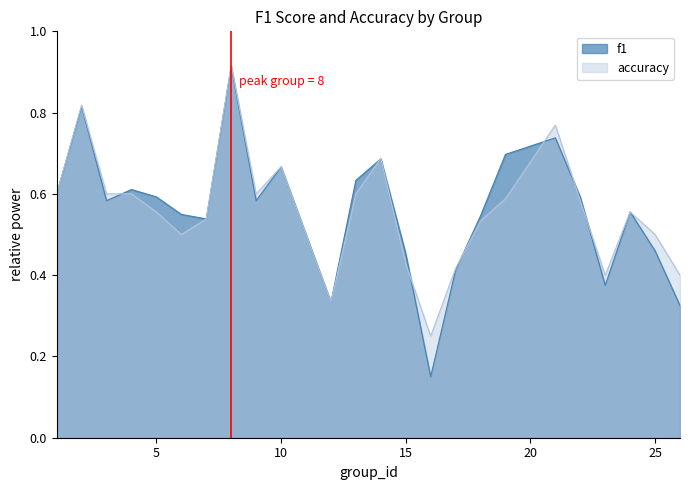

At how many categories does at least one series exceed 0?

24